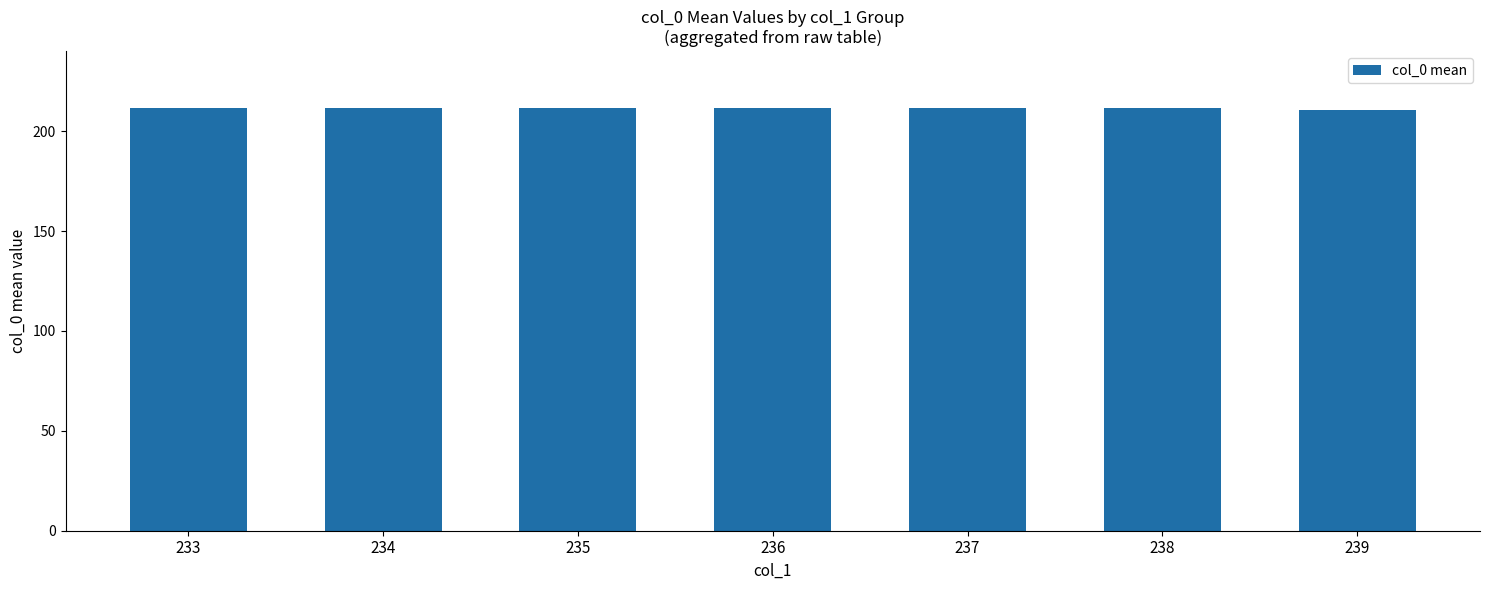

How many distinct data groups are displayed?

1